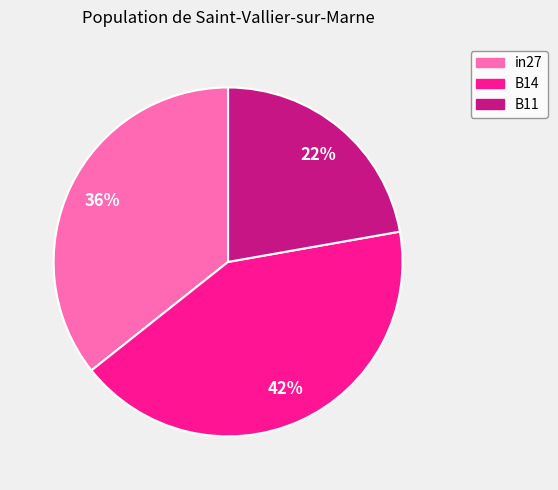

Is B11 the majority of the pie?

No